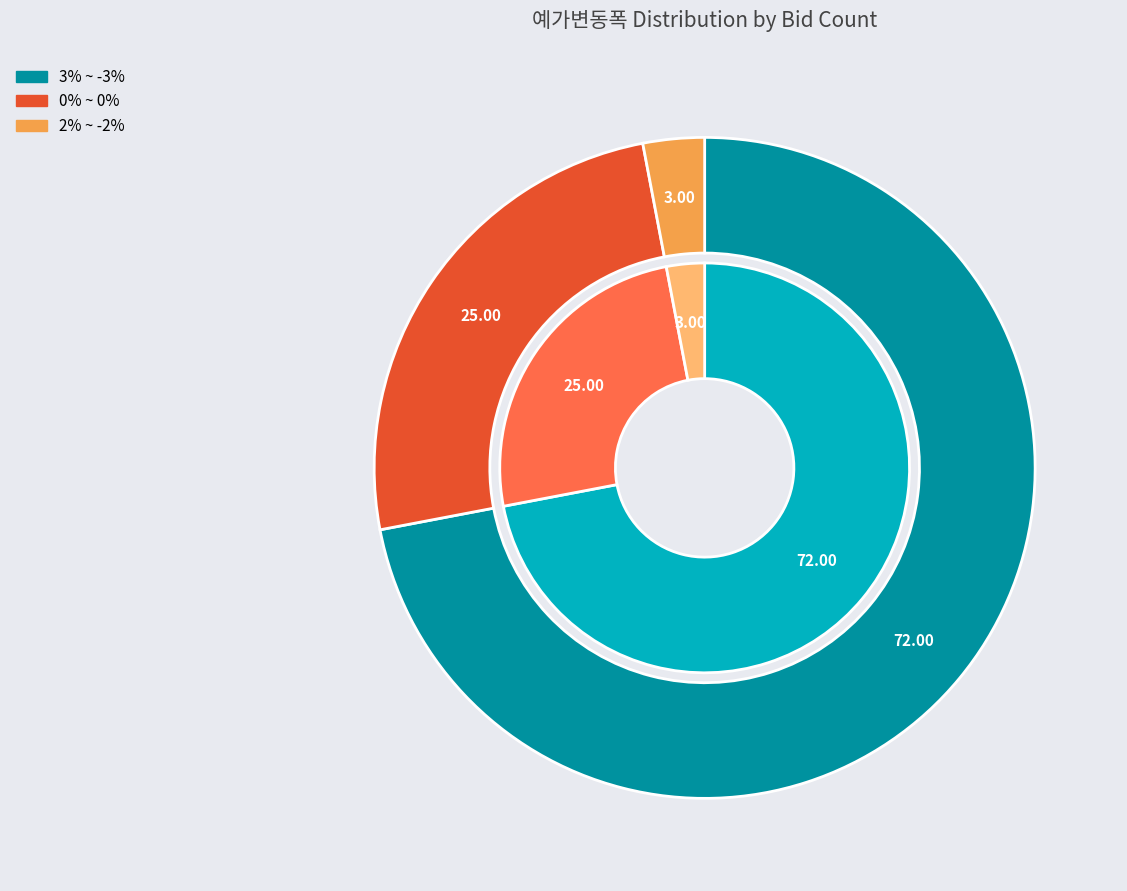

To the nearest percent, what percentage of the pie is 2% ~ -2%?

3%